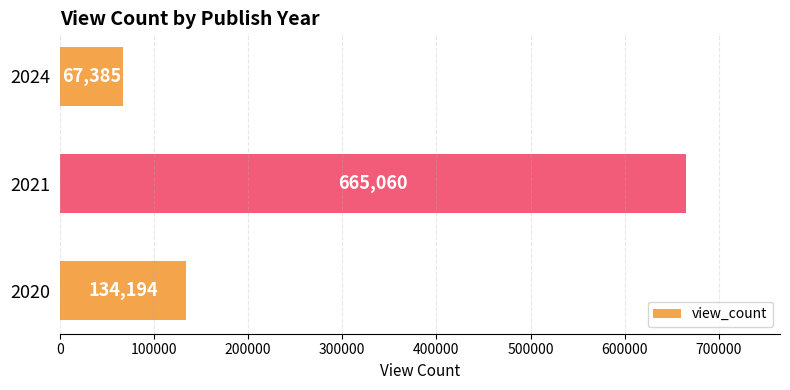

List the labels in order of value, largest first.

2021, 2020, 2024